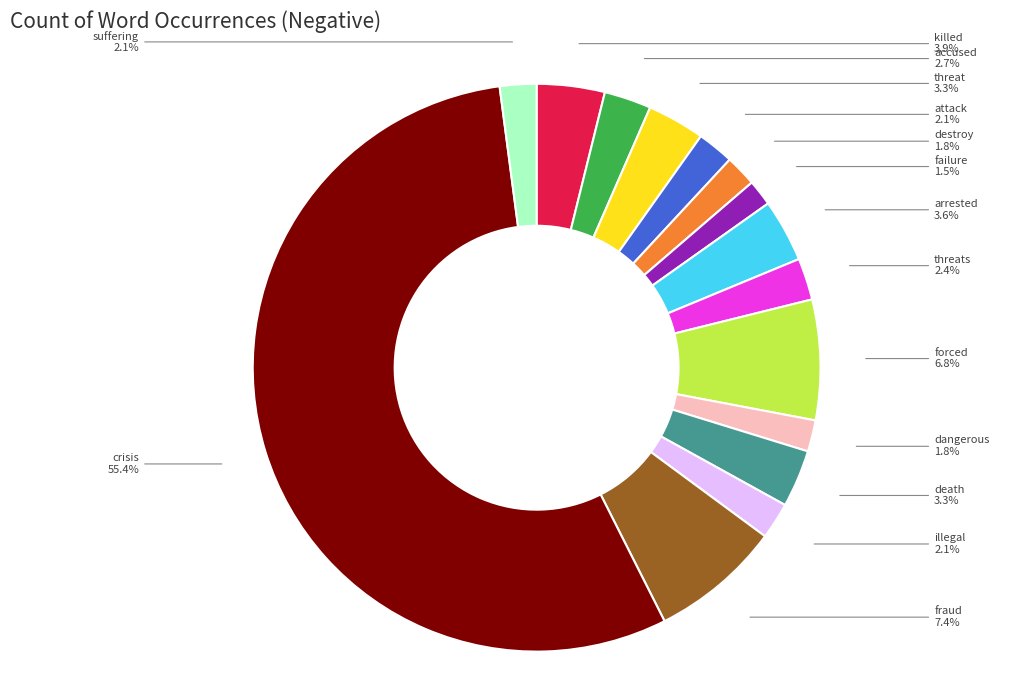

Do death and forced together represent more than half of the pie?

No